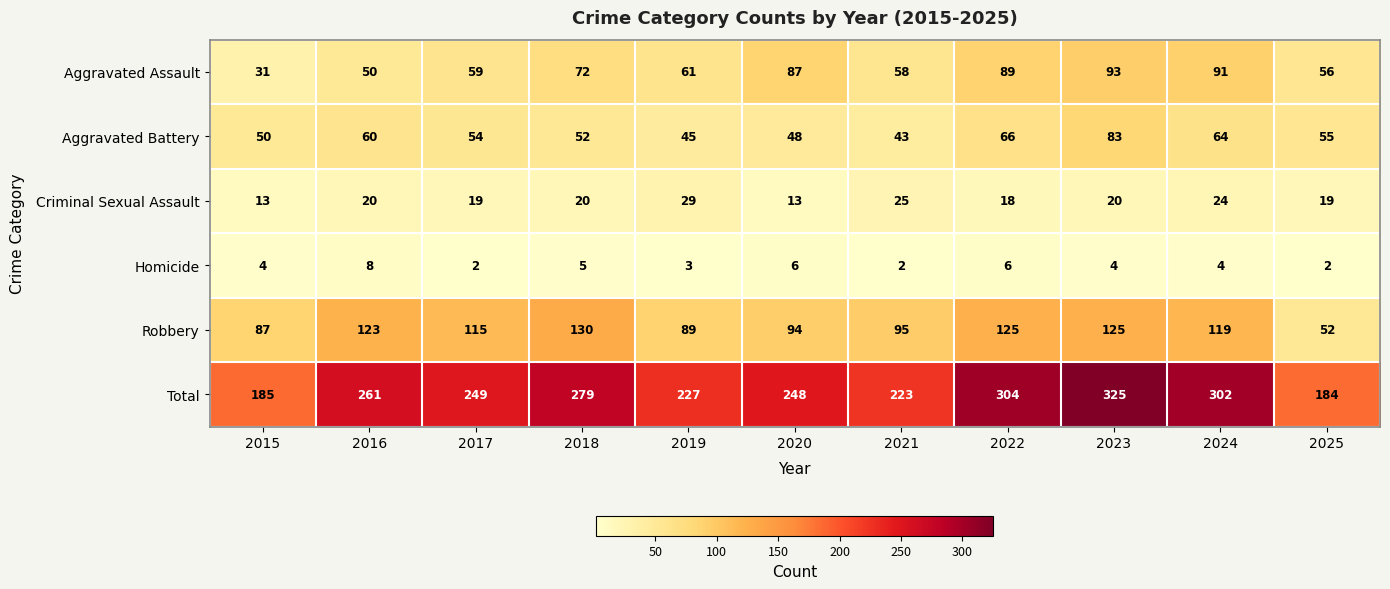

Which series has the largest total across all categories?

Total